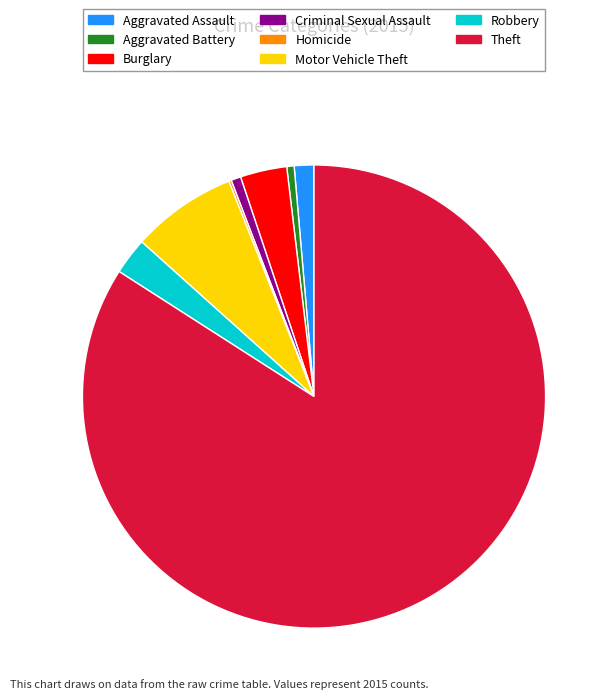

What is the largest slice in the pie chart?

Theft